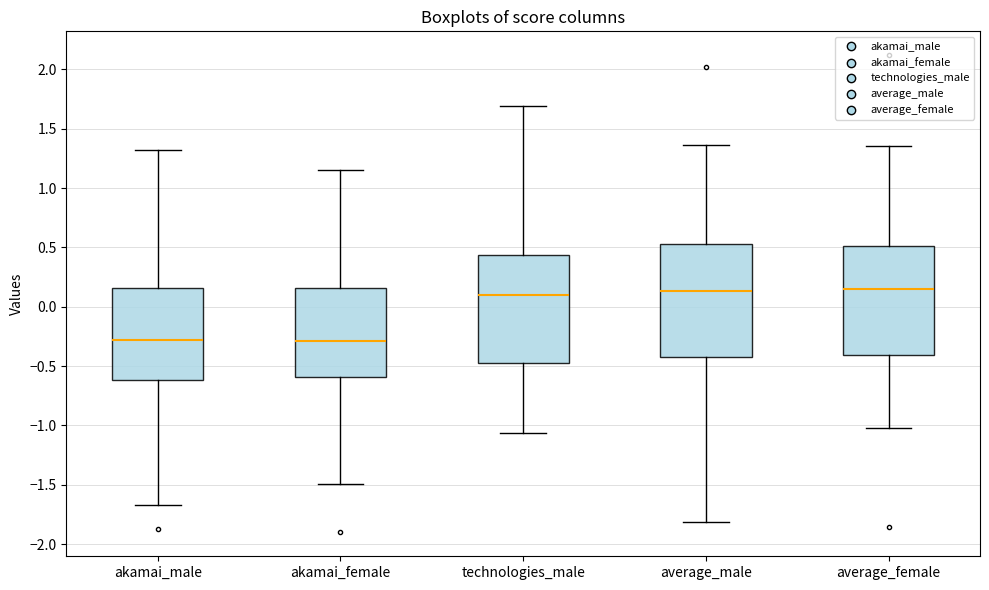

Reading left to right, transcribe this box plot: for each box, give where its median line is, the range the box spans, and where its two whiskers end, as read against the y-axis. The values are not printed on the chart, so give them approximately, as read against the axis.

akamai_male: median -0.30, box -0.60 to 0.15, whiskers -1.65 to 1.30
akamai_female: median -0.30, box -0.60 to 0.15, whiskers -1.50 to 1.15
technologies_male: median 0.10, box -0.50 to 0.45, whiskers -1.05 to 1.70
average_male: median 0.15, box -0.45 to 0.55, whiskers -1.80 to 1.35
average_female: median 0.15, box -0.40 to 0.50, whiskers -1.05 to 1.35